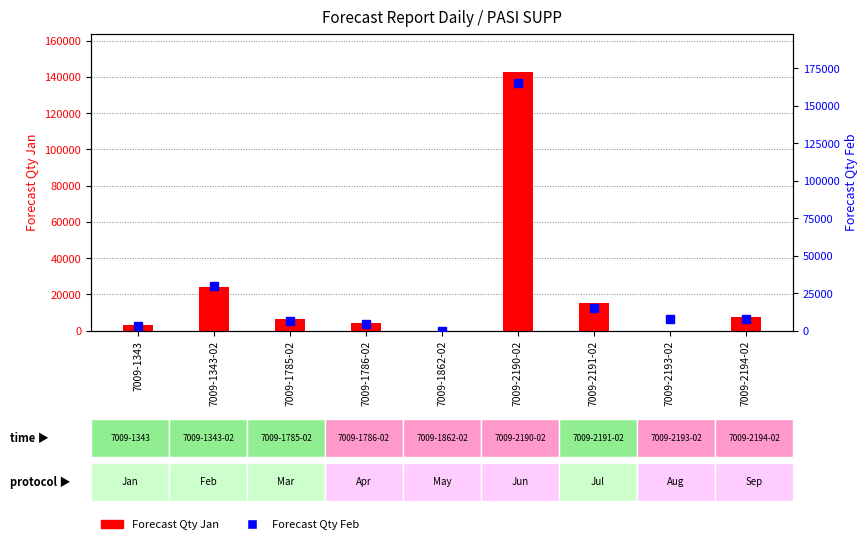

What position from the left is 7009-2193-02?

8